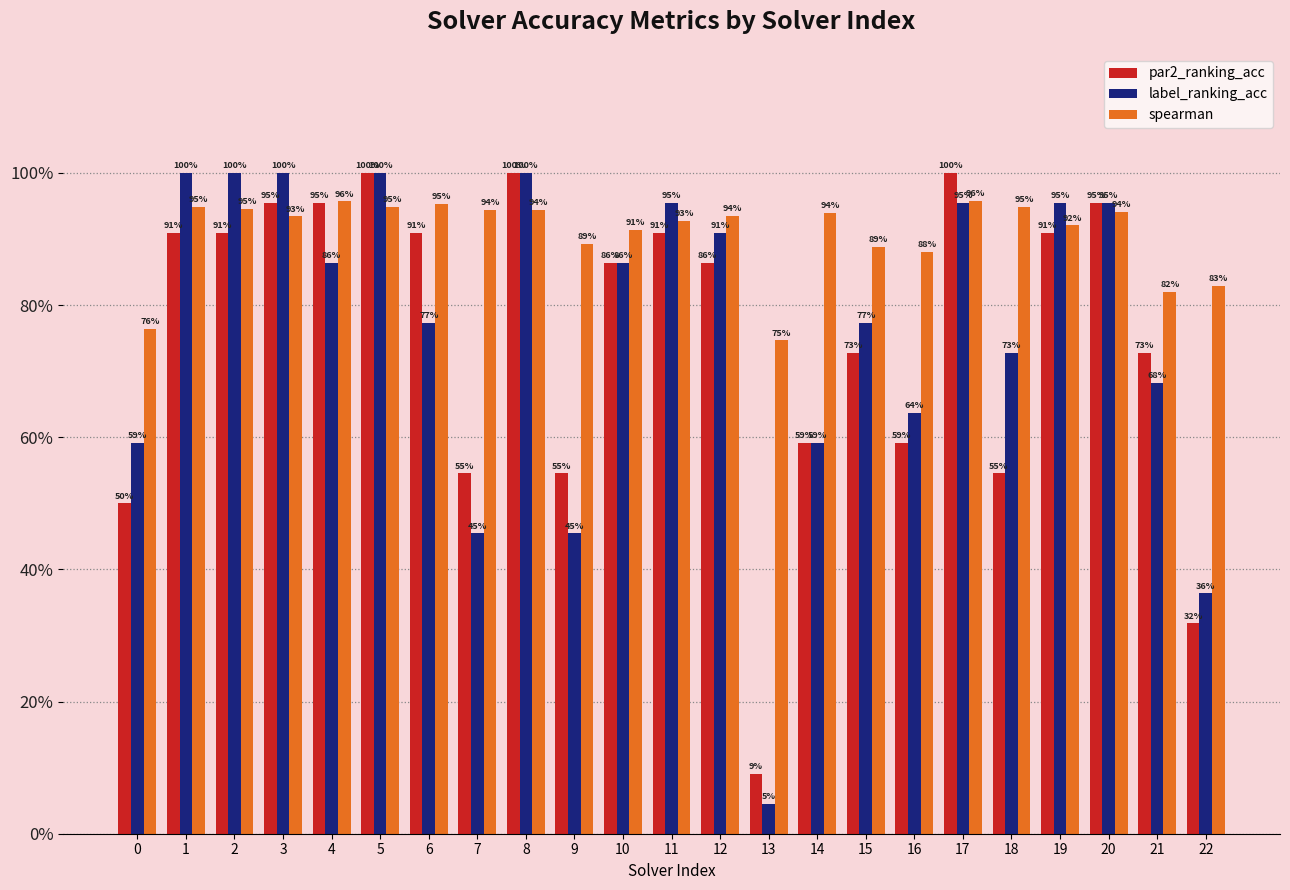

Does the chart contain any negative values?

No